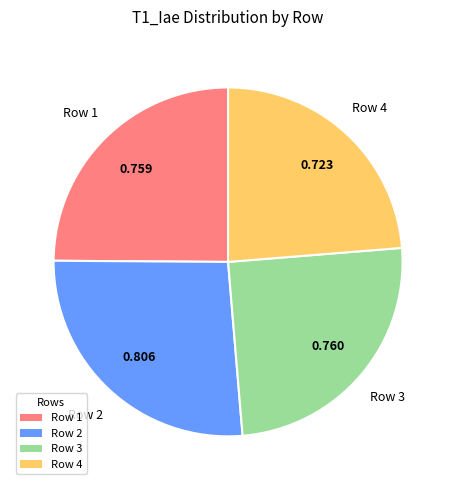

Combined, do Row 2 and Row 1 account for over 50%?

Yes